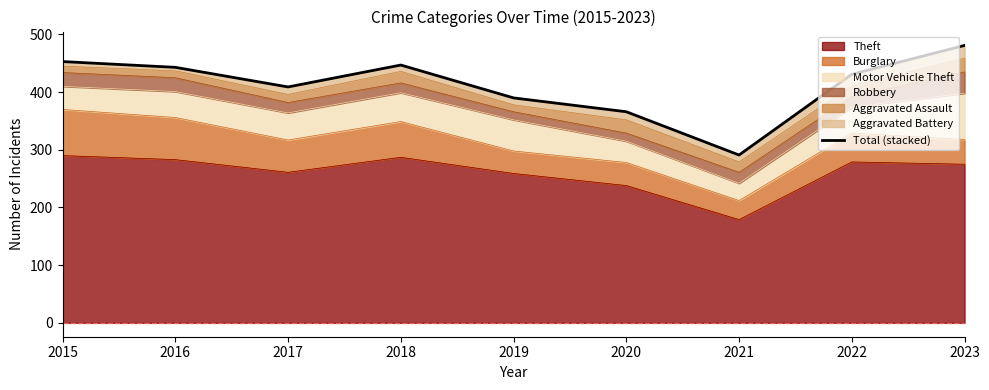

List the labels in order of value, largest first.

2023, 2015, 2018, 2016, 2022, 2017, 2019, 2020, 2021